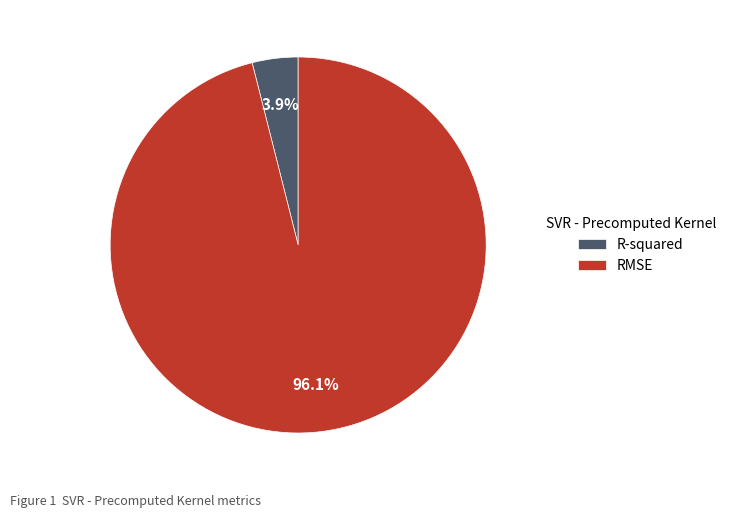

How many segments does this pie chart have?

2